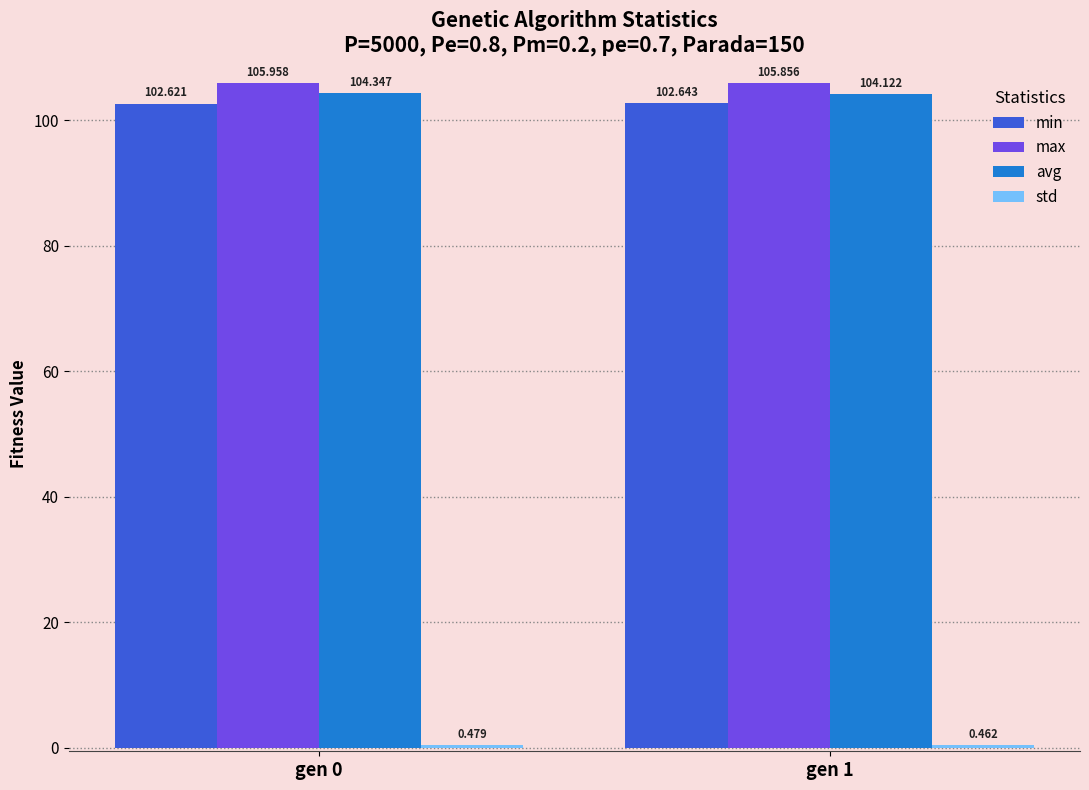

Which series has the largest total across all categories?

max